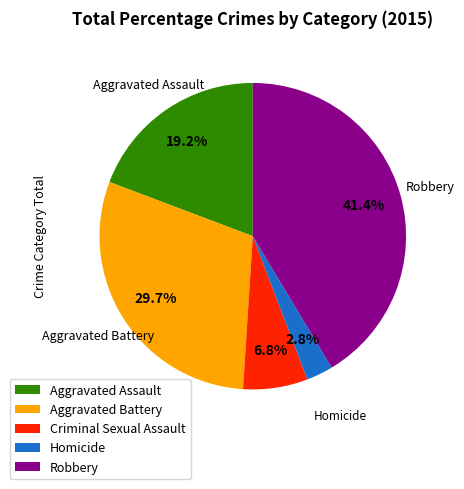

What percentage is the Aggravated Assault slice, to the nearest percent?

19%